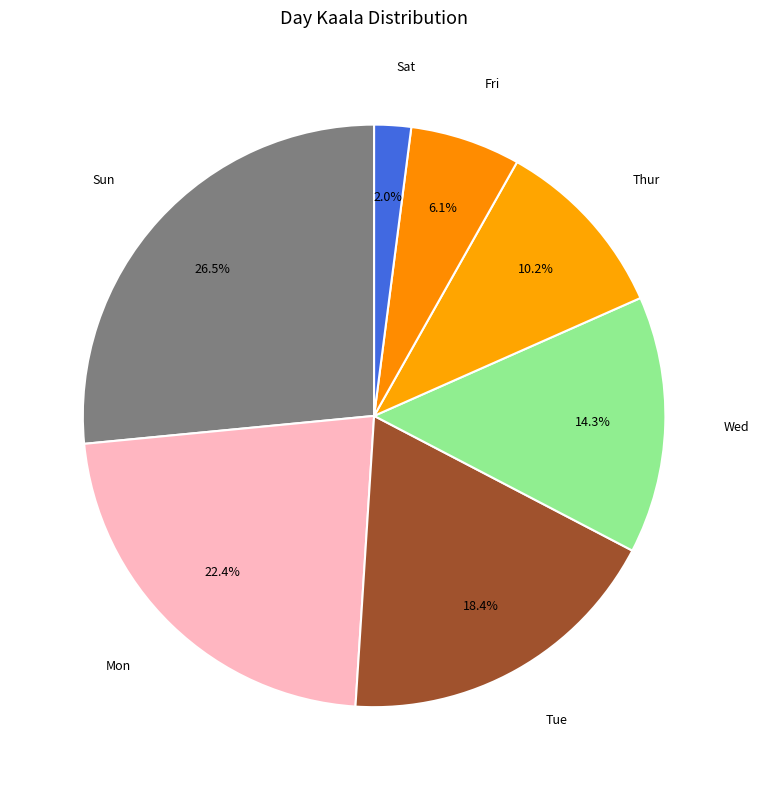

Which slice is the smallest?

Sat